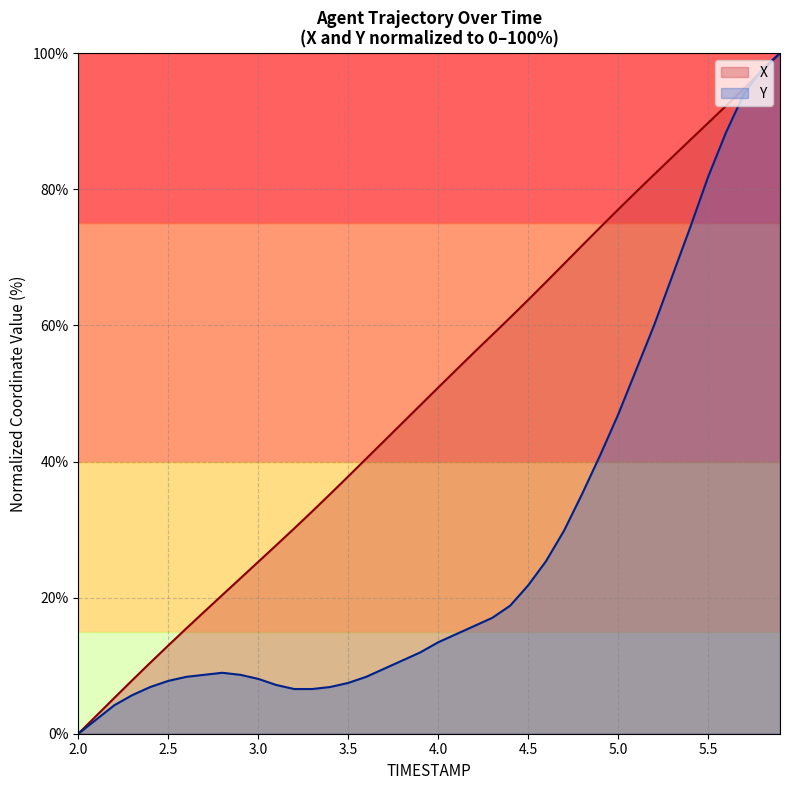

What is the average value of the Y series?

28.5